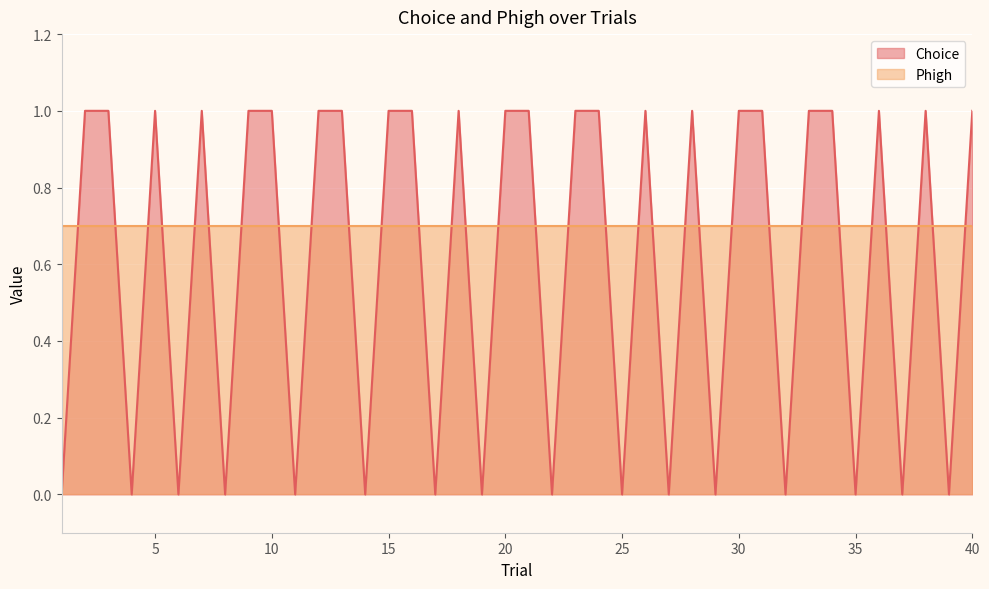

Count the values in the range 0 to 1.

40